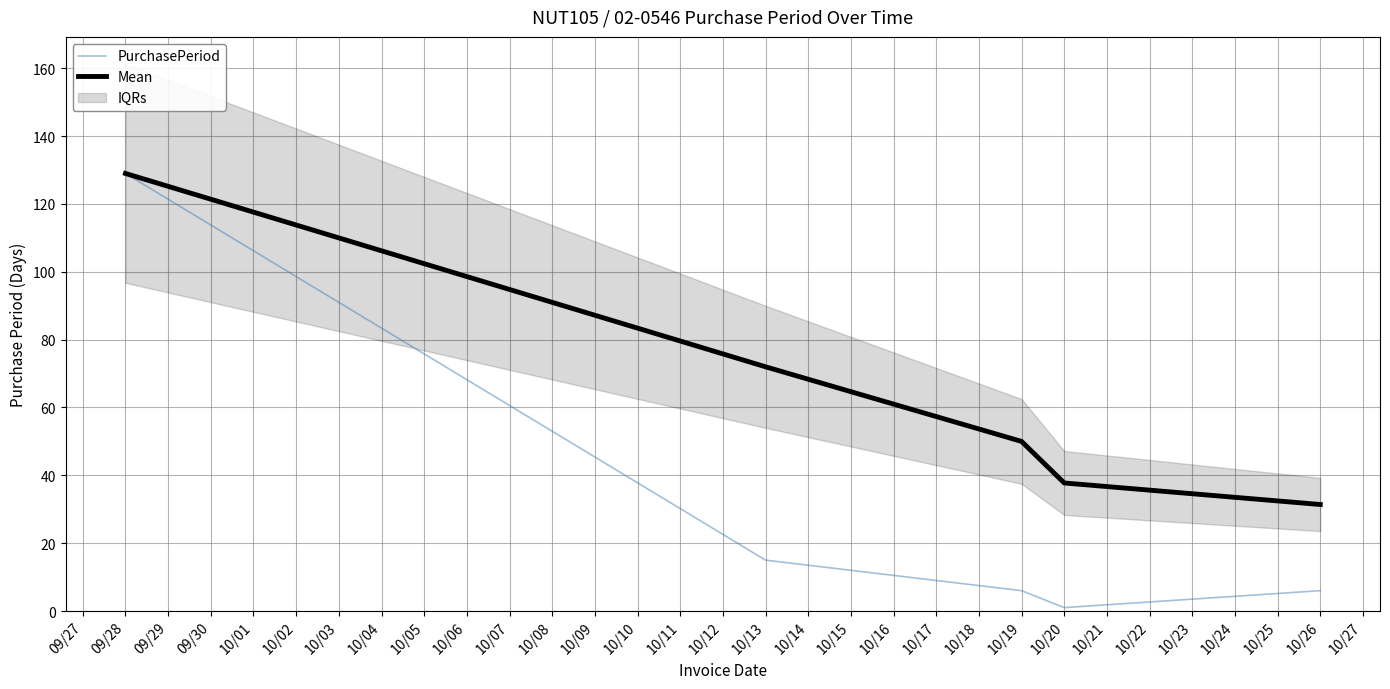

How many lines are shown in the chart?

2